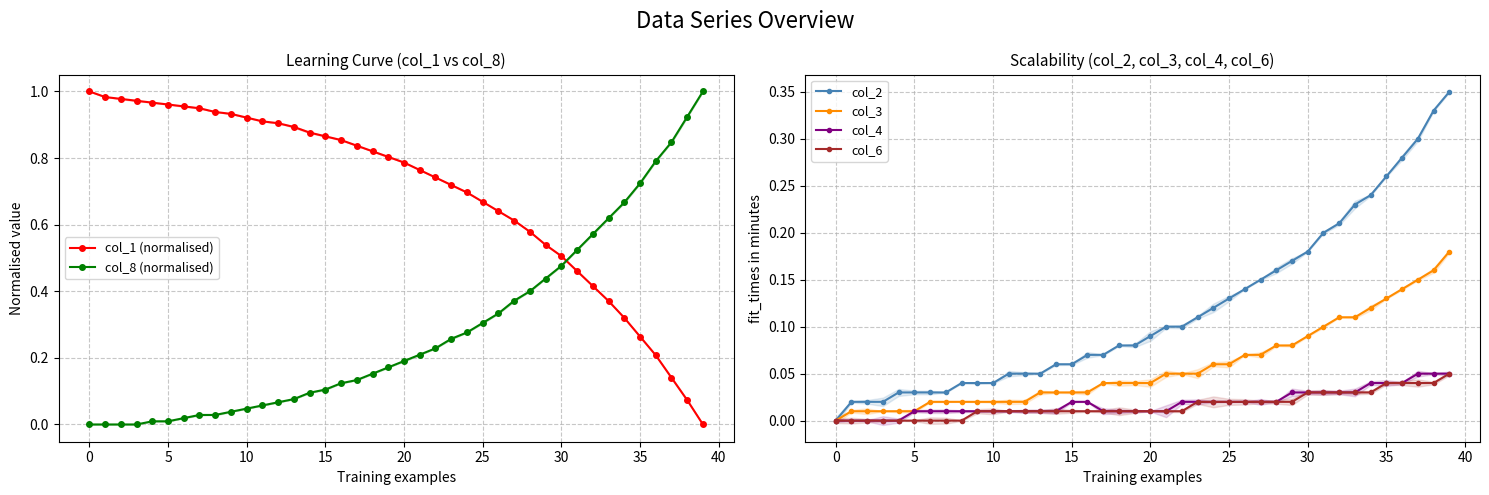

True or false: col_4 has more than 1 points higher than both neighbors.

False